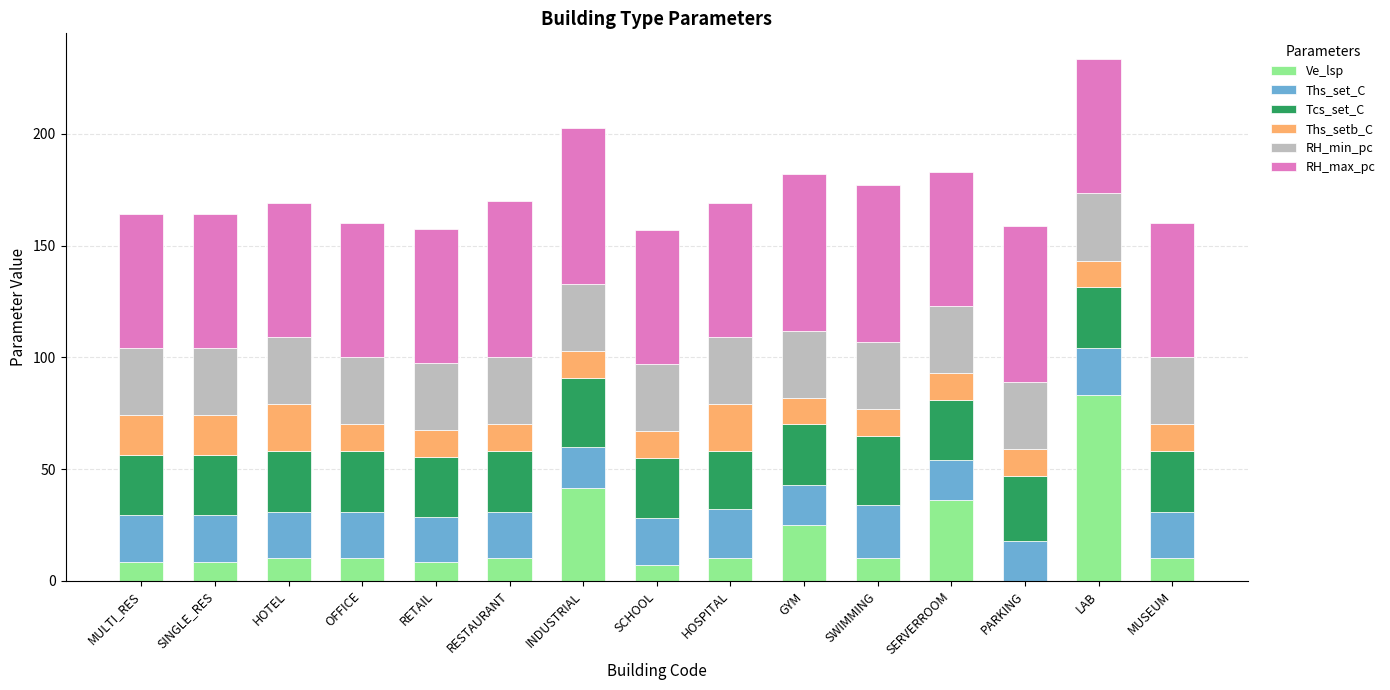

At which label does Ve_lsp reach its peak?

LAB